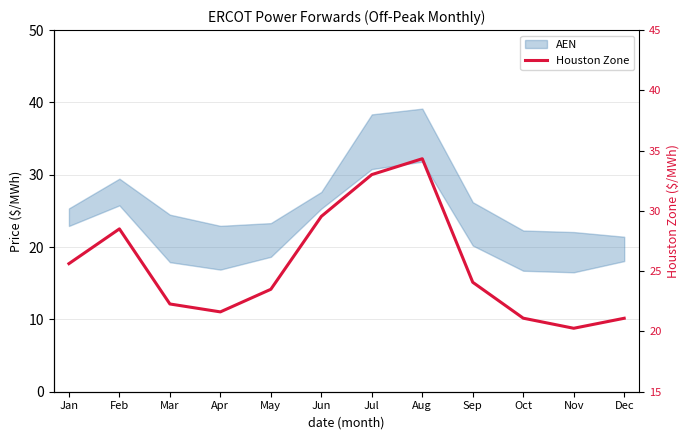

How many lines are shown in the chart?

1